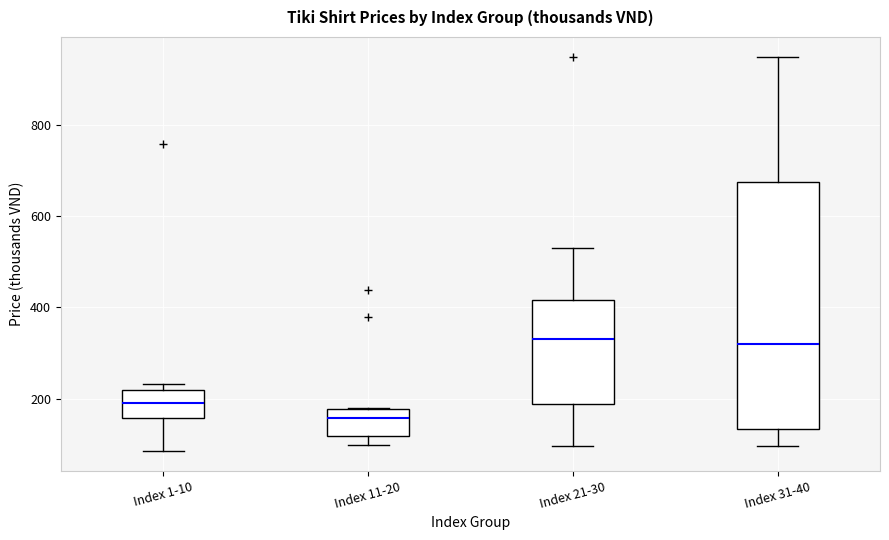

Reading left to right, transcribe this box plot: for each box, give where its median line is, the range the box spans, and where its two whiskers end, as read against the y-axis. The values are not printed on the chart, so give them approximately, as read against the axis.

Index 1-10: median 200, box 160 to 220, whiskers 80 to 240
Index 11-20: median 160, box 120 to 180, whiskers 100 to 180
Index 21-30: median 340, box 180 to 420, whiskers 100 to 540
Index 31-40: median 320, box 140 to 680, whiskers 100 to 960